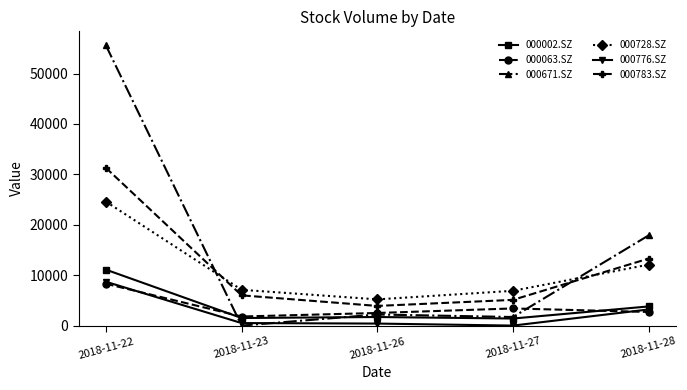

At which category is the sum across all series the highest?

2018-11-22